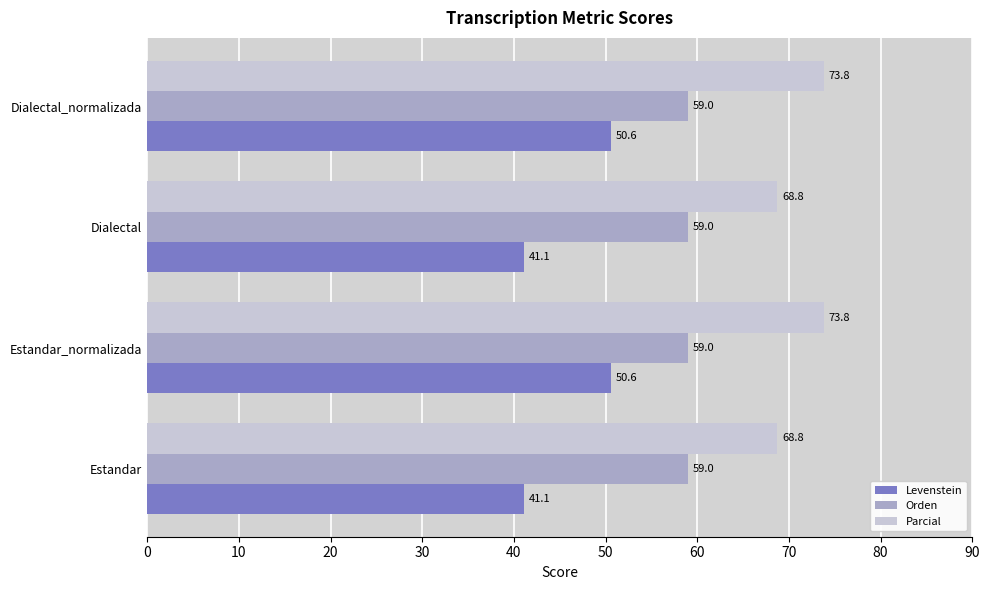

Which series has the largest total across all categories?

Parcial